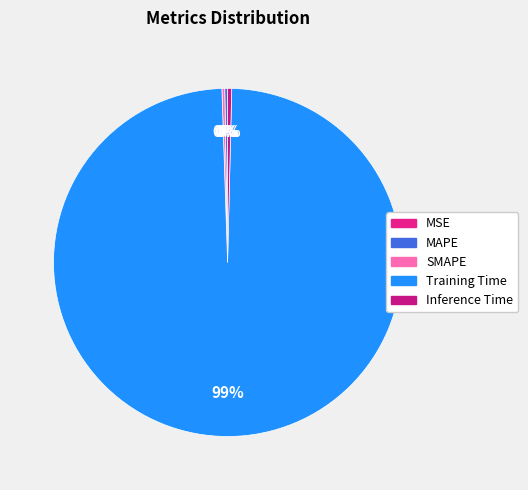

To the nearest percent, what is the difference between the largest and smallest slice percentages?

99%